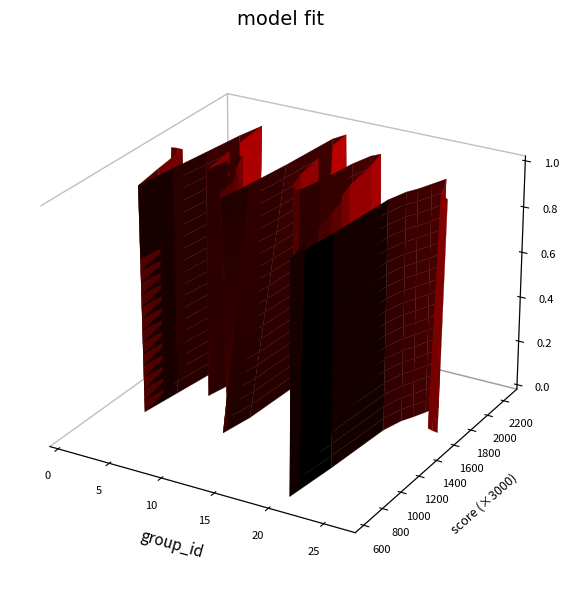

Reading right to left, what are all the values shown in this chart?

f1: 0.6	0.6	0.6	0.6	0.5	0.2	0.5	0.5	0.7	0.7	0.5	0.5	0.6	0.8	0.5	0.3	0.5	0.5	0.6	0.5	0.7	0.5	0.3	0.5	0.5
accuracy: 0.5	0.6	0.6	0.6	0.5	0.2	0.4	0.5	0.7	0.7	0.5	0.5	0.6	0.8	0.3	0.4	0.5	0.5	0.6	0.5	0.7	0.5	0.3	0.5	0.5